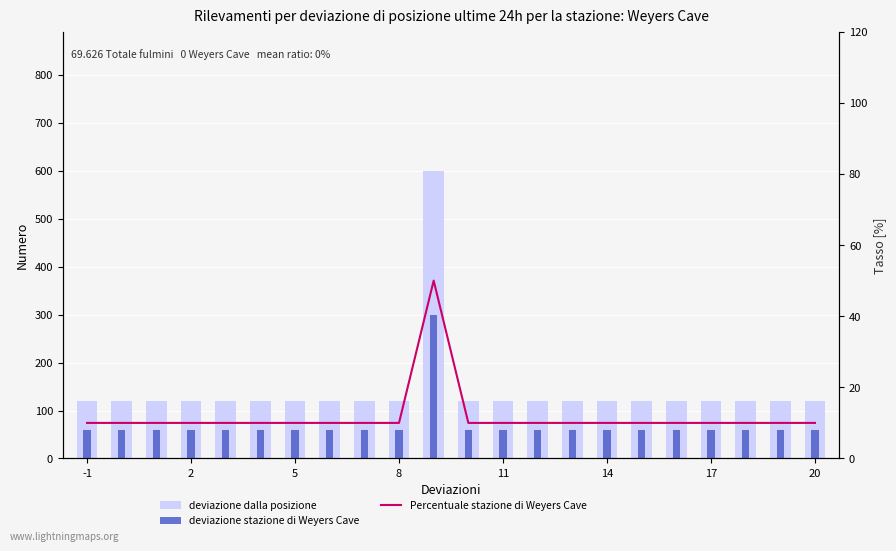

Where is deviazione dalla posizione nearest to the value 360?

-1